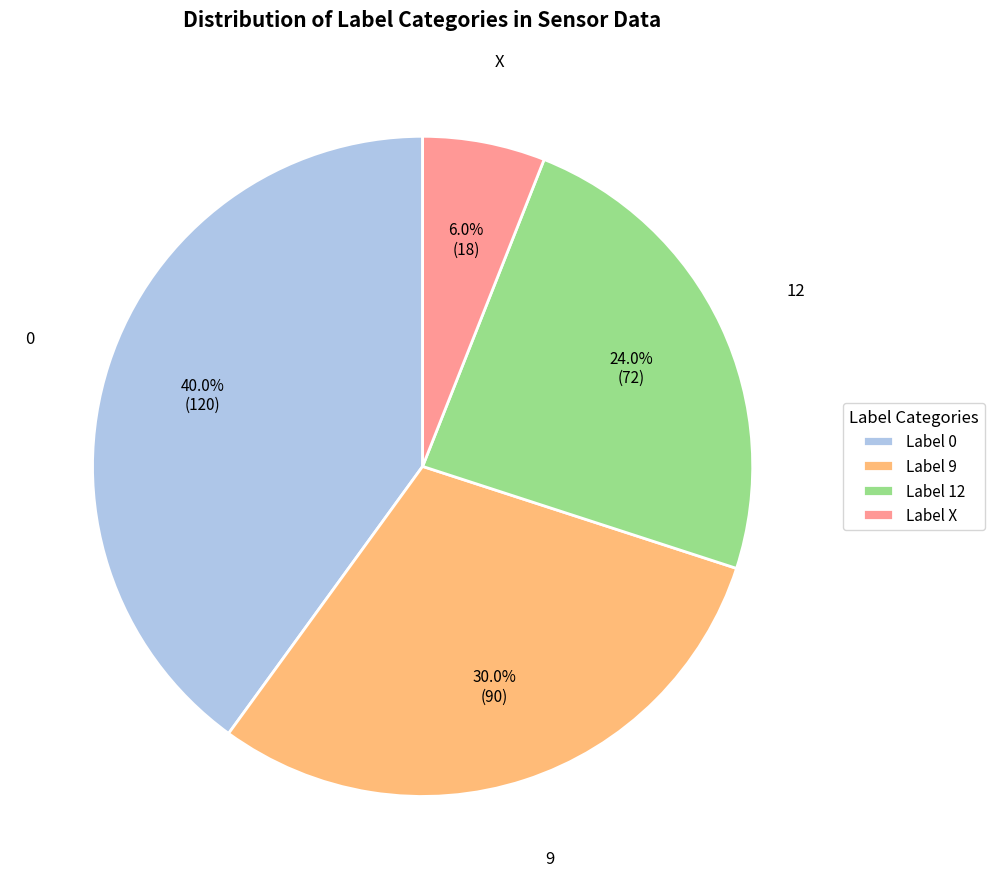

What is the largest slice in the pie chart?

Label 0